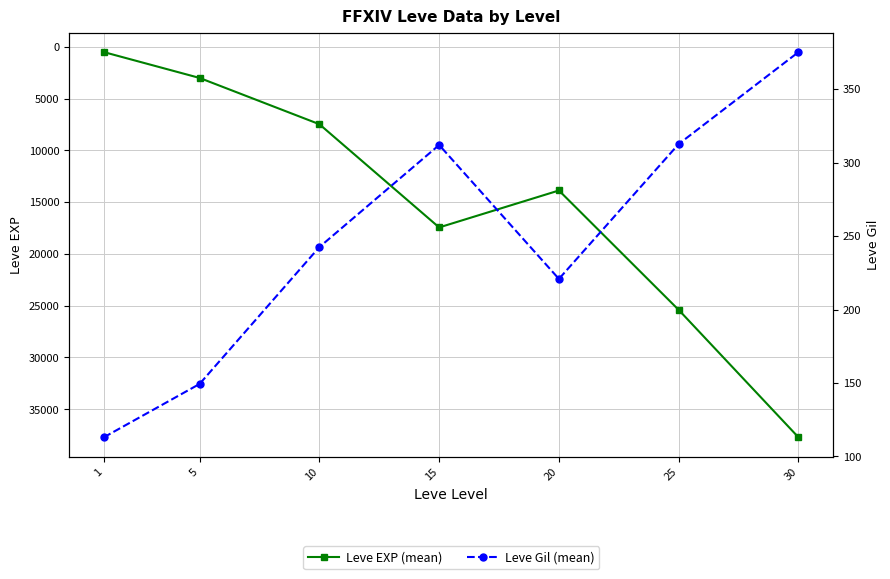

At how many categories does at least one series exceed 7177?

5